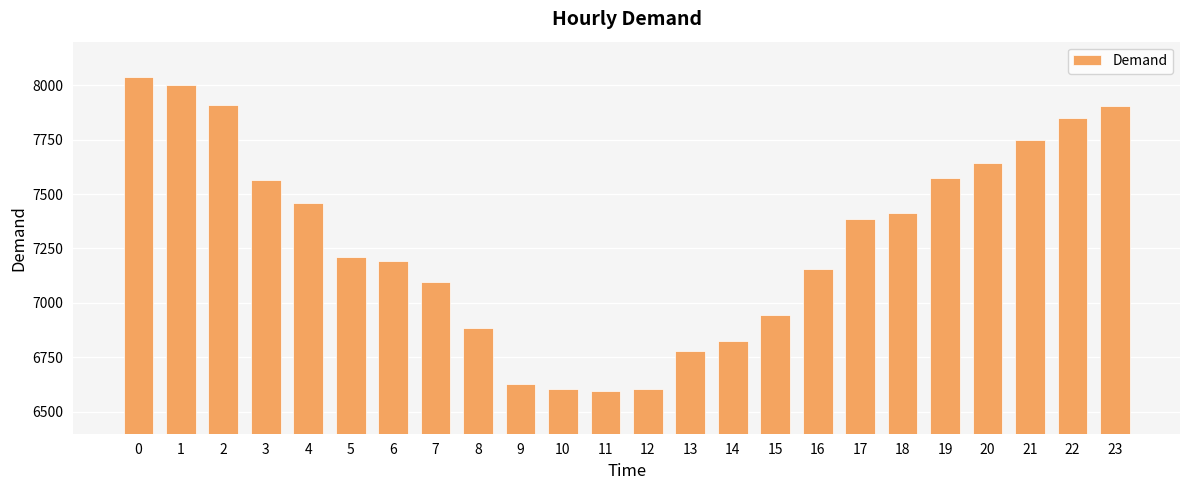

What is the change in value from 12 to 22?

+1245